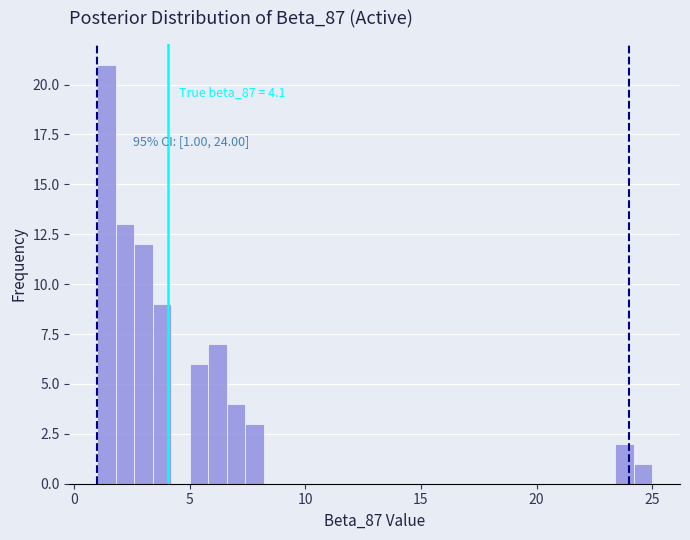

Around what value on the x-axis is the tallest bar? Give the approximate position of its centre, as read against the axis.

1.5